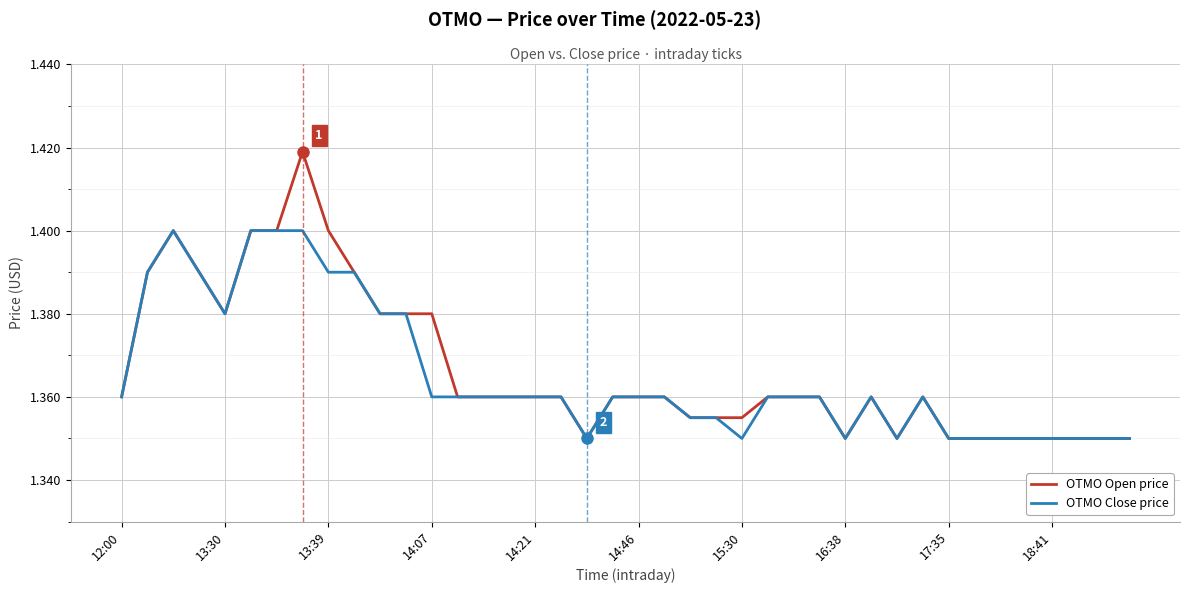

How many lines are shown in the chart?

2